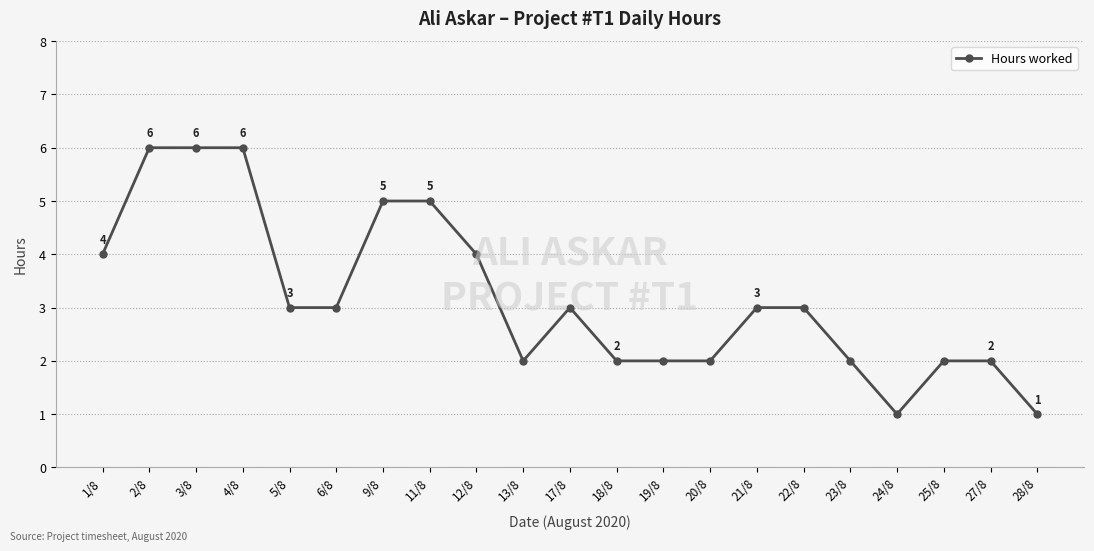

What is the label of the 14th point from the right?

11/8